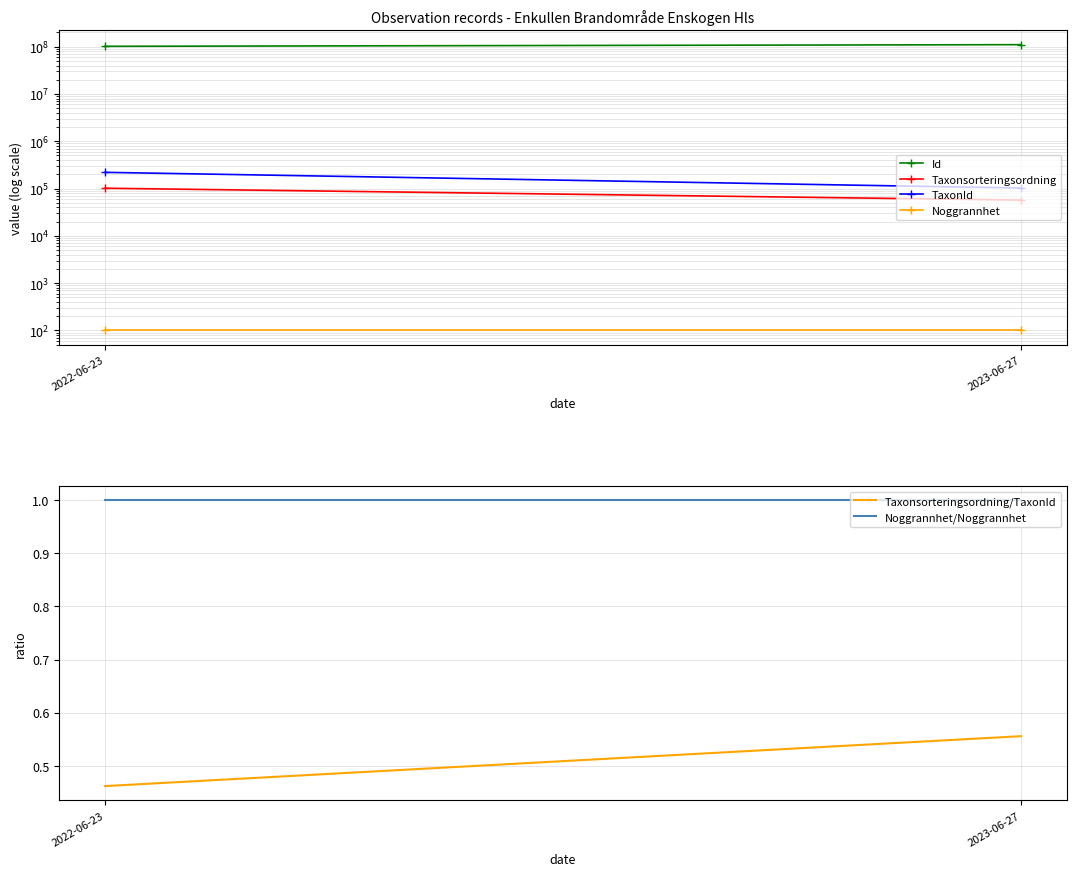

Rank the series by their maximum value, from highest to lowest.

Id, TaxonId, Taxonsorteringsordning, Noggrannhet, Noggrannhet/Noggrannhet, Taxonsorteringsordning/TaxonId